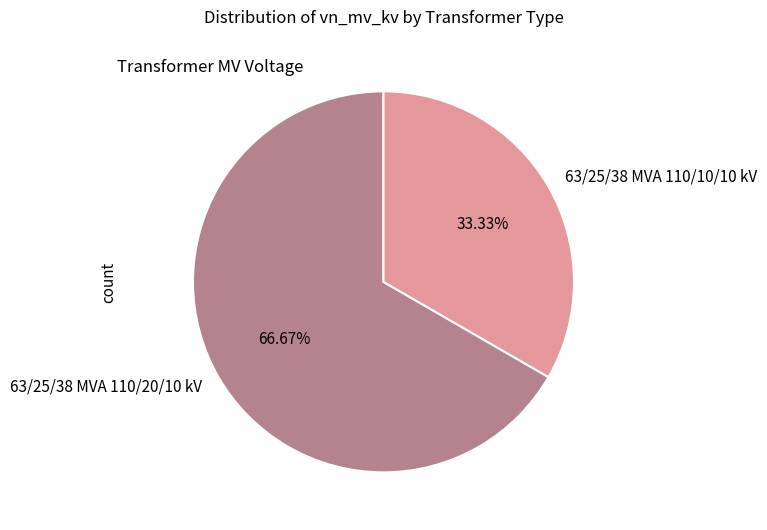

Is 63/25/38 MVA 110/20/10 kV the majority of the pie?

Yes